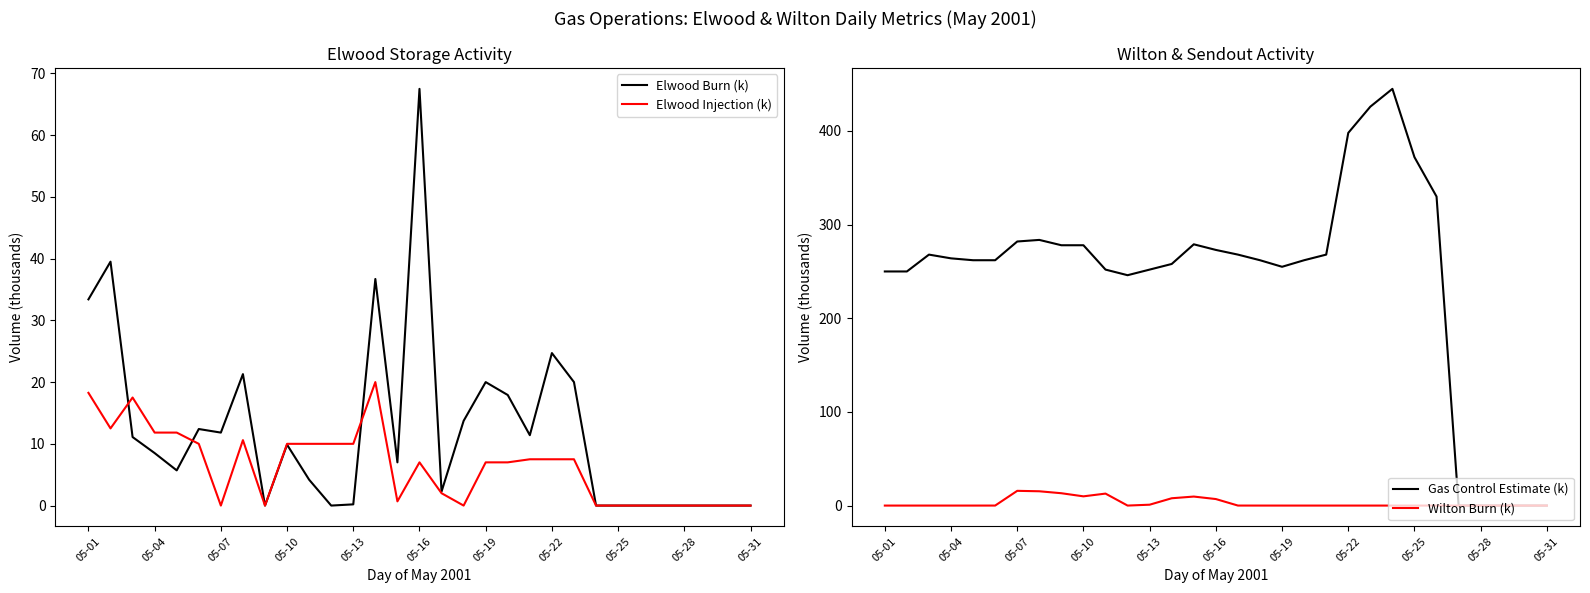

In Elwood Injection (k), how many points are higher than both neighbors (excluding endpoints)?

4